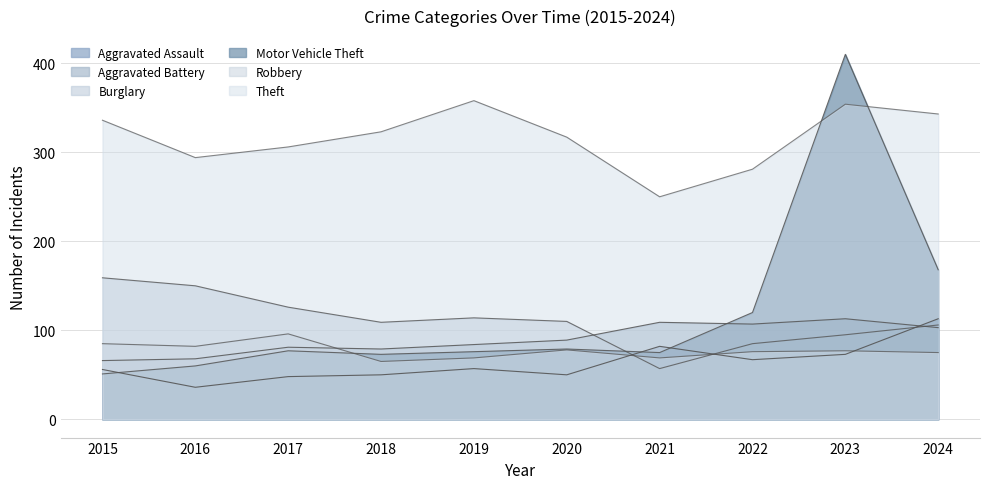

True or false: Robbery has more than 2 points higher than both neighbors.

True